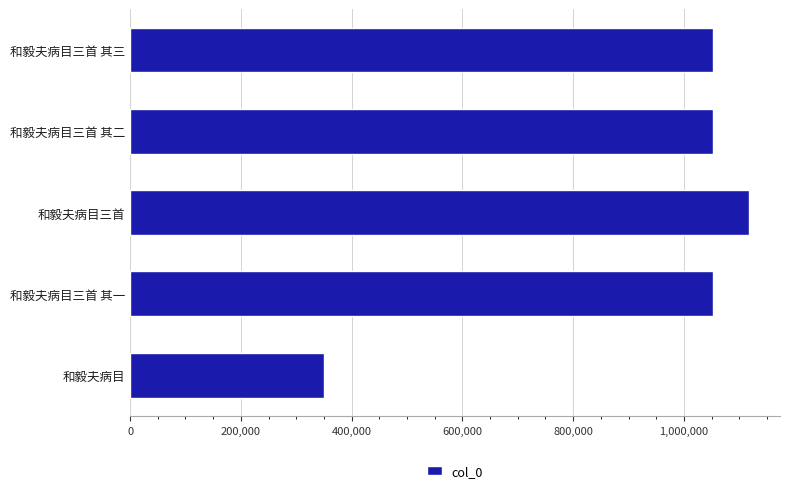

What is the minimum value shown in the chart?

349427